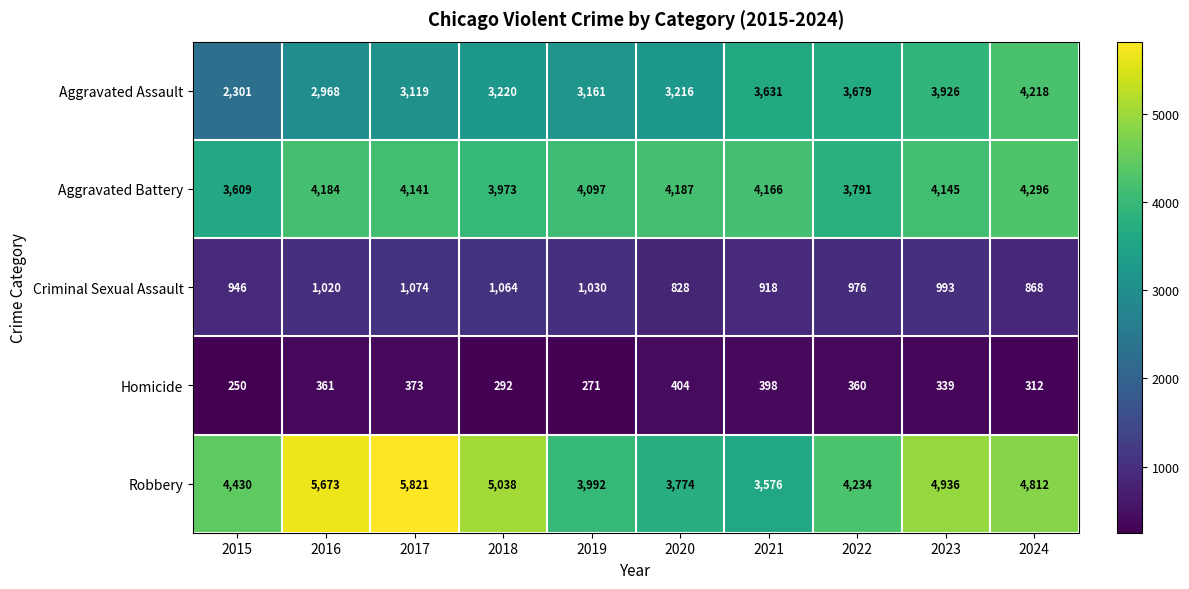

What is the average value of the Criminal Sexual Assault series?

972